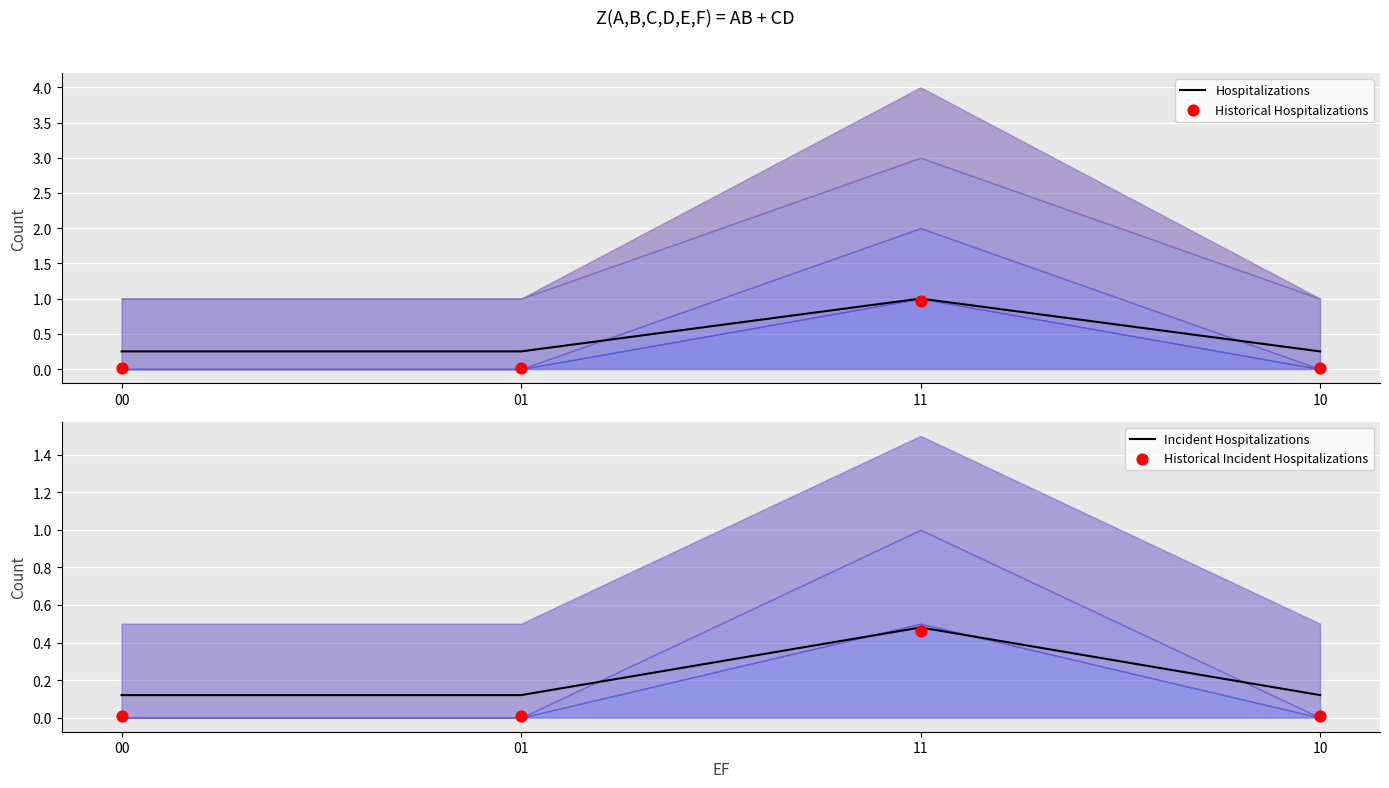

At how many categories does at least one series exceed 0?

4